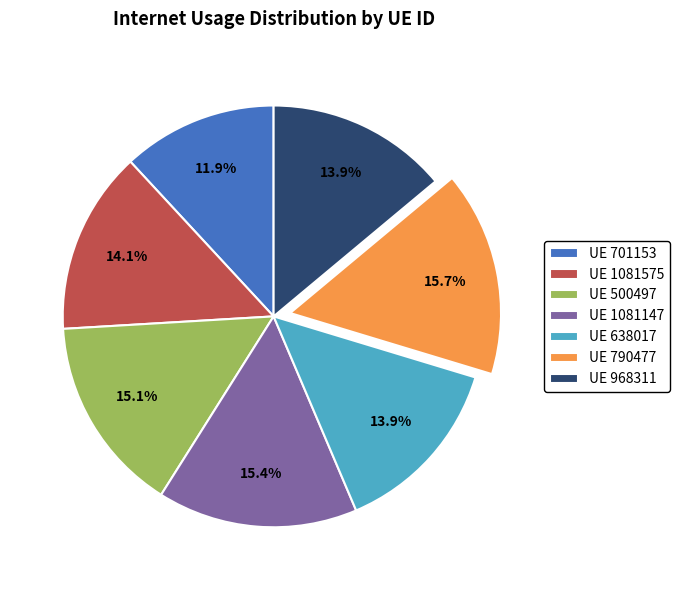

Does UE 638017 represent more than half of the total?

No